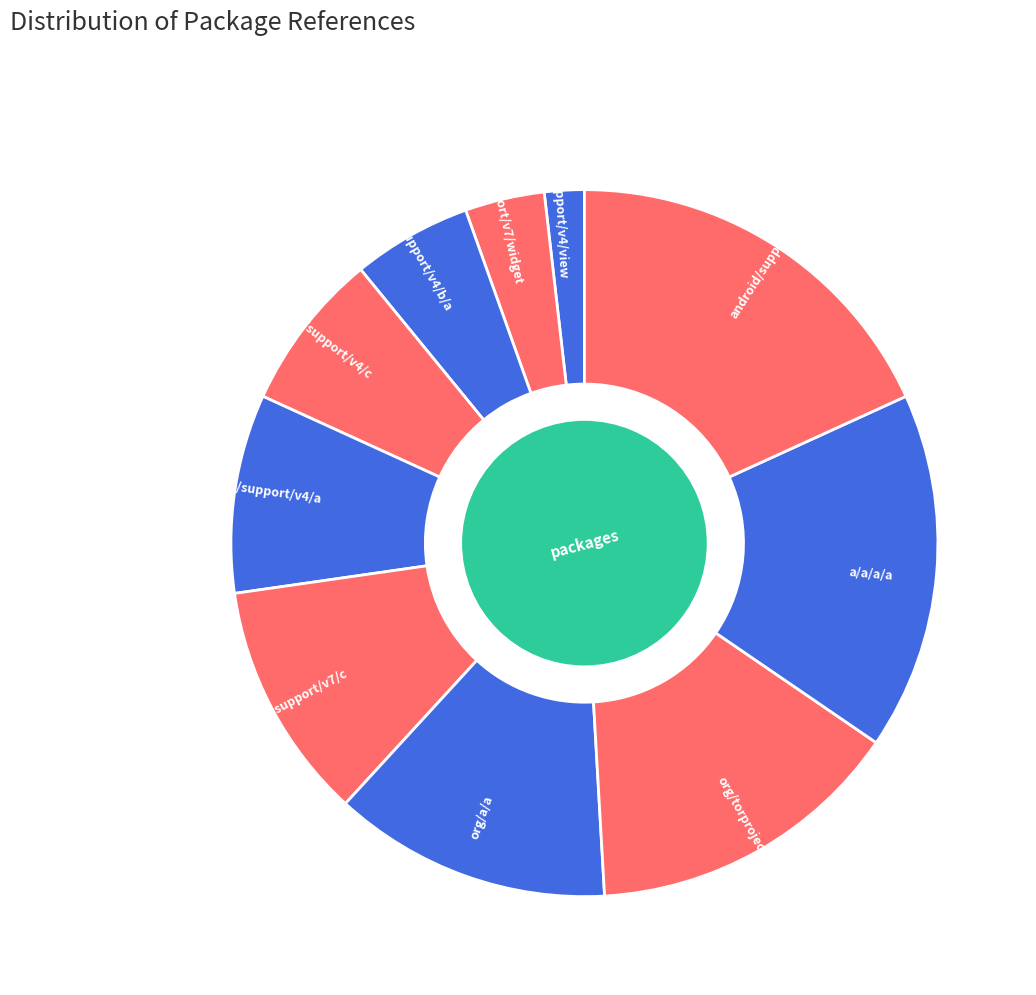

Do org/torproject/android and org/a/a together represent more than half of the pie?

No